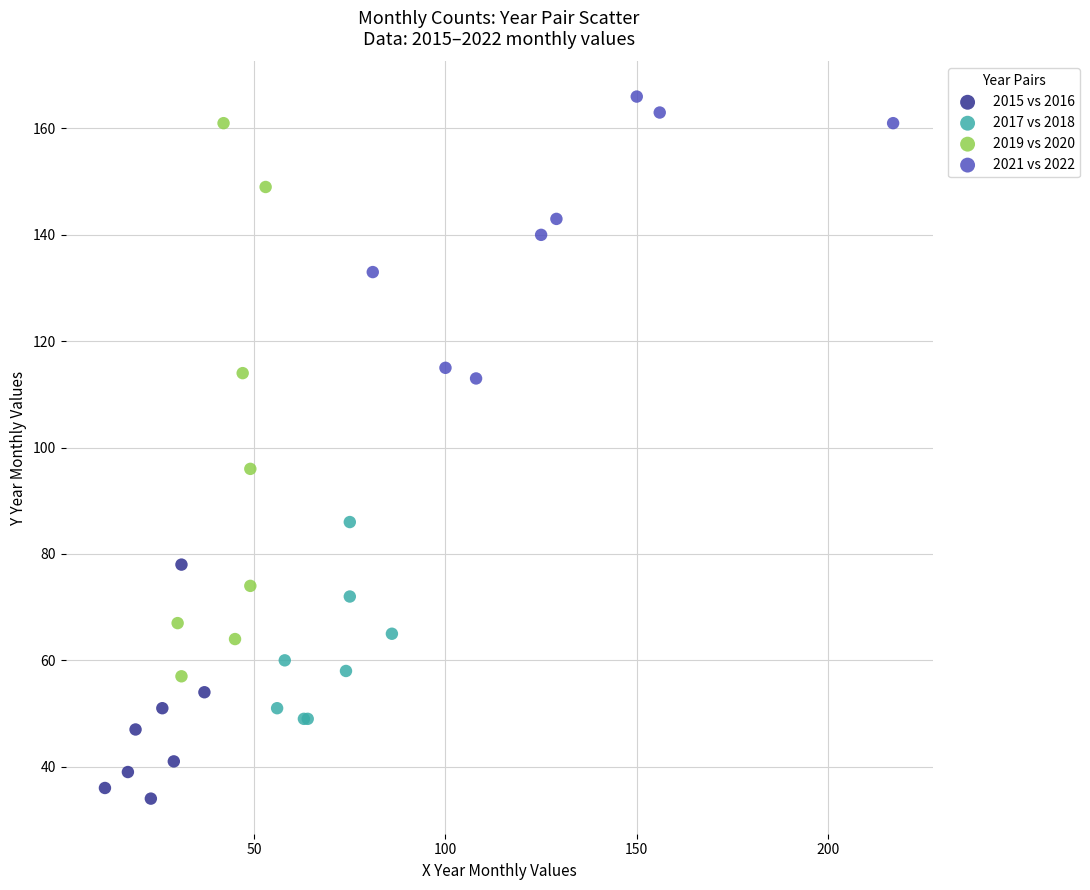

Which series reaches the maximum Y coordinate?

2021 vs 2022